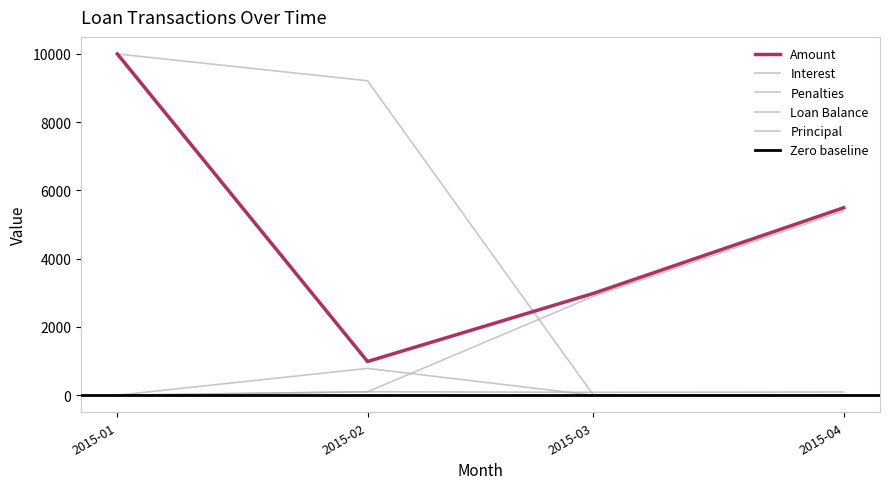

What are all the series names shown in the legend?

Amount, Interest, Penalties, Loan Balance, Principal